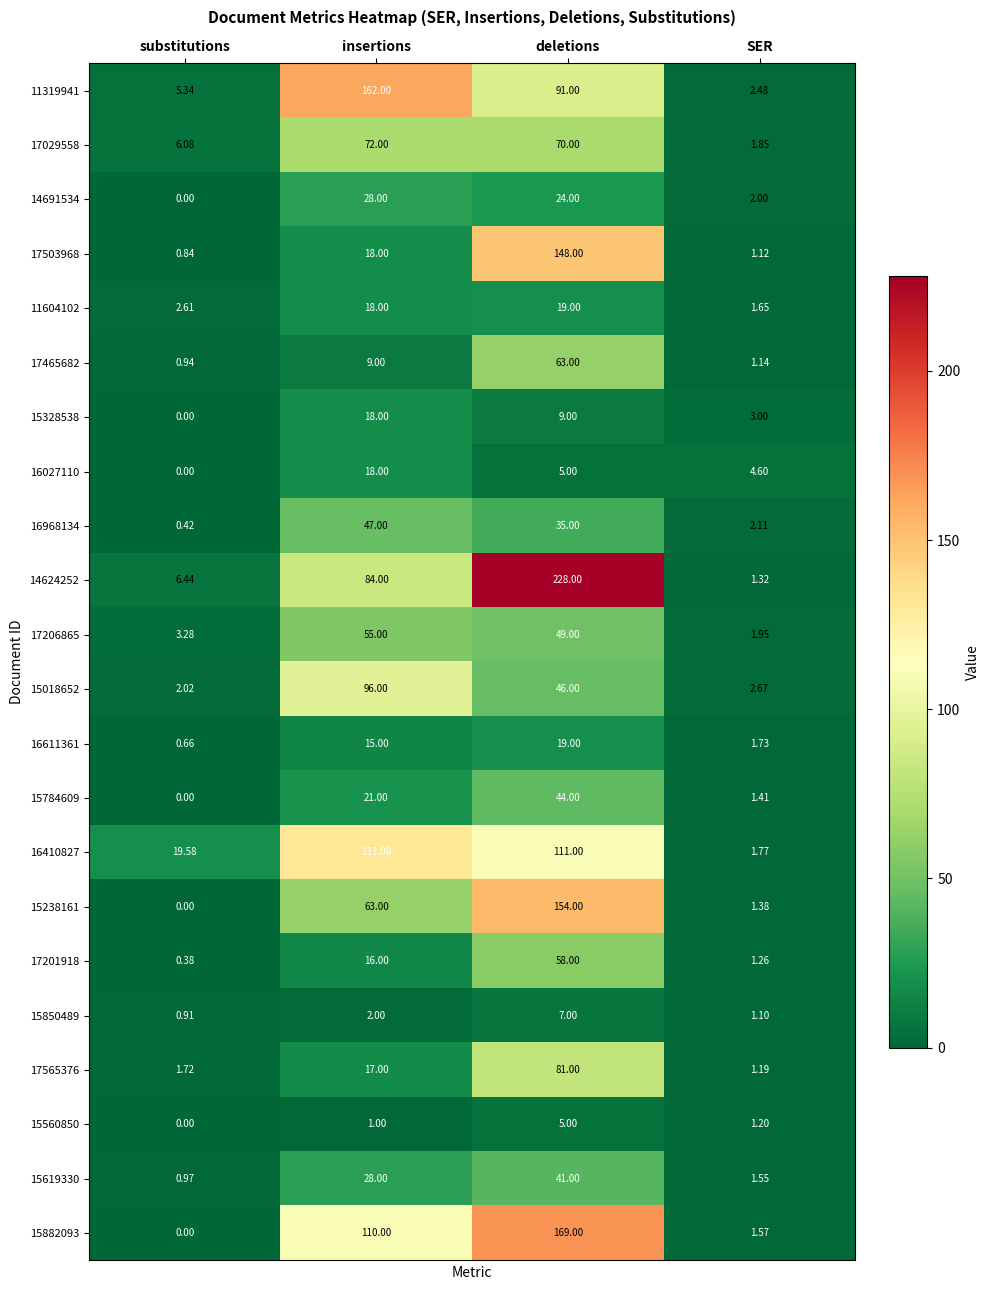

Which series changed the most between deletions and SER?

14624252